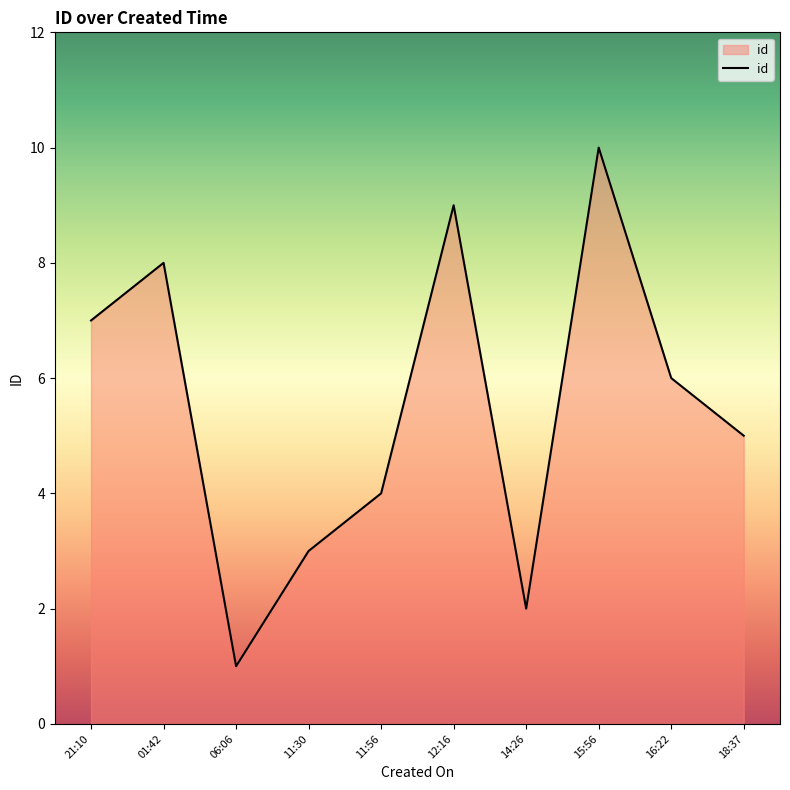

What is the difference between the maximum and minimum values?

9